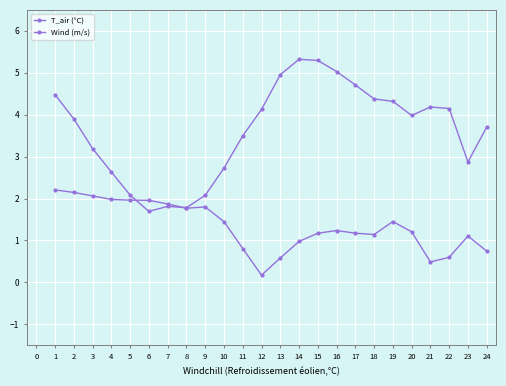

What is the value of the Wind (m/s) point at the 14th from the left?

1.0